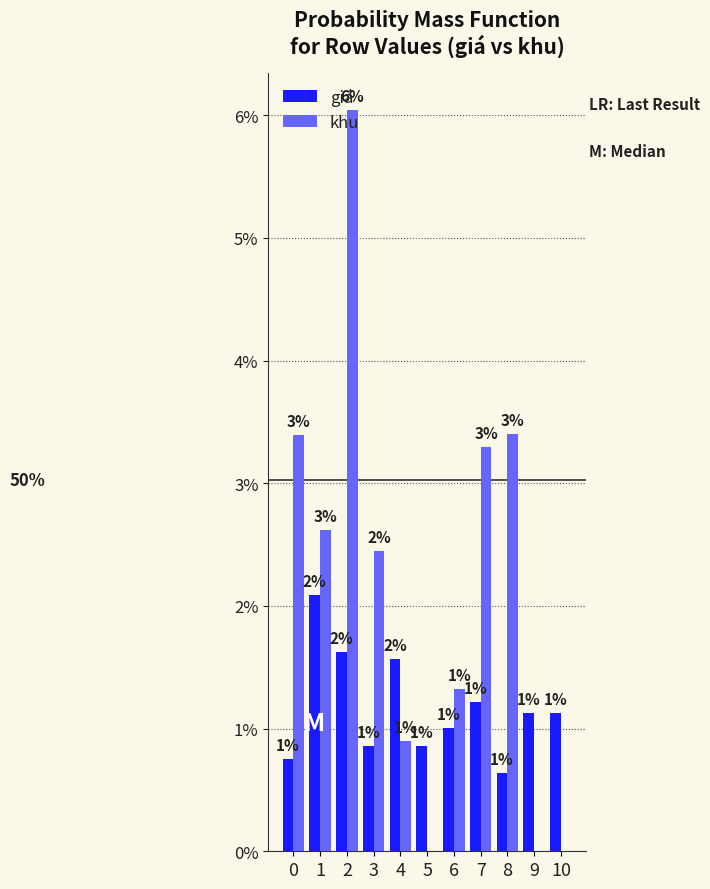

Where is giá nearest to the value 0?

8